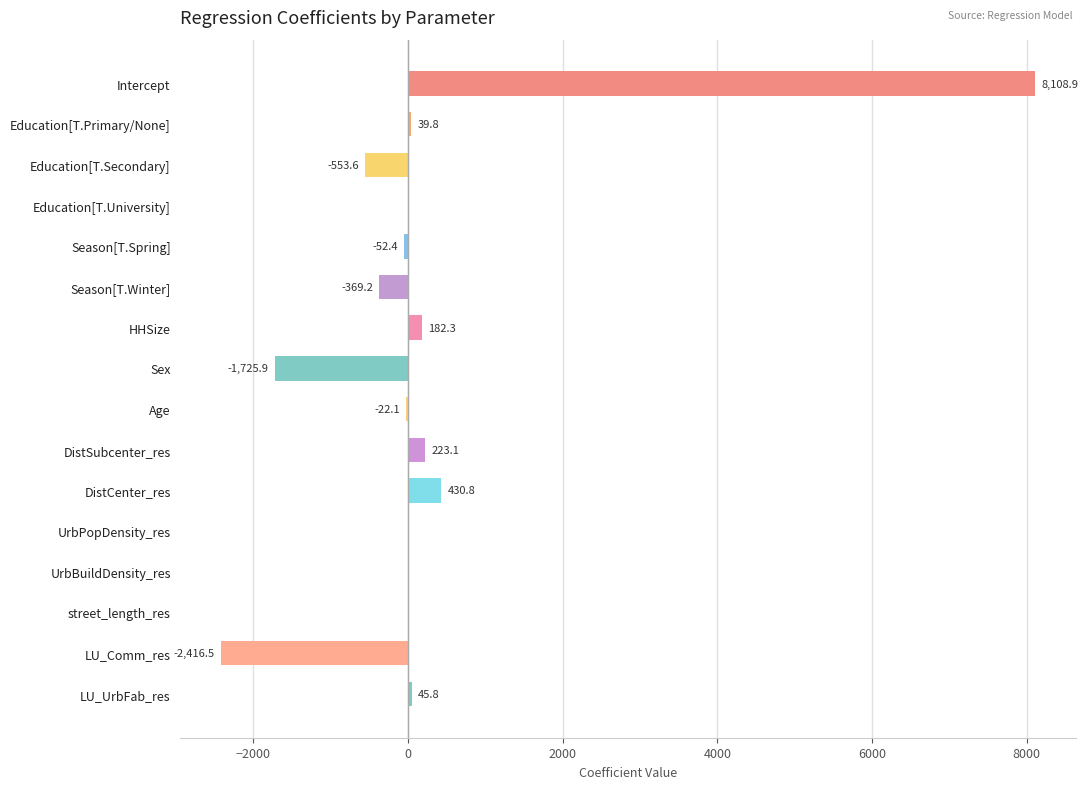

At which label is the value closest to 2846?

DistCenter_res